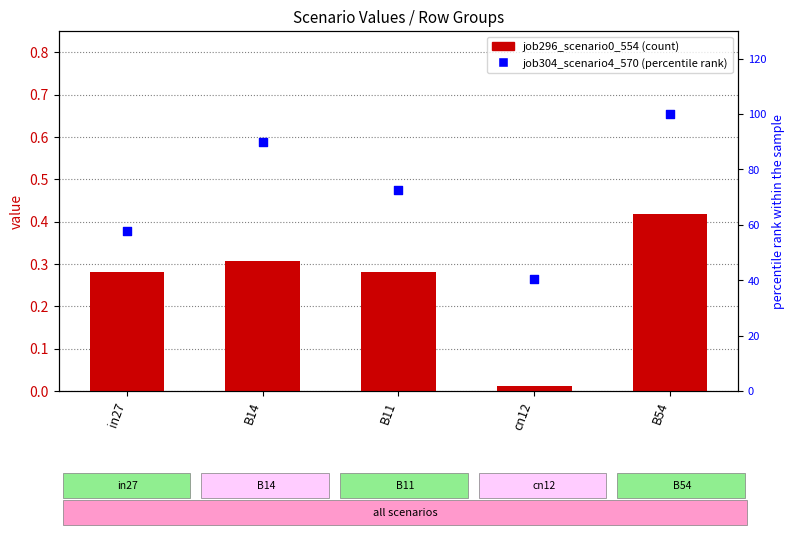

Is the value of job296_scenario0_554 at cn12 greater than the value of job304_scenario4_570 at B11?

No